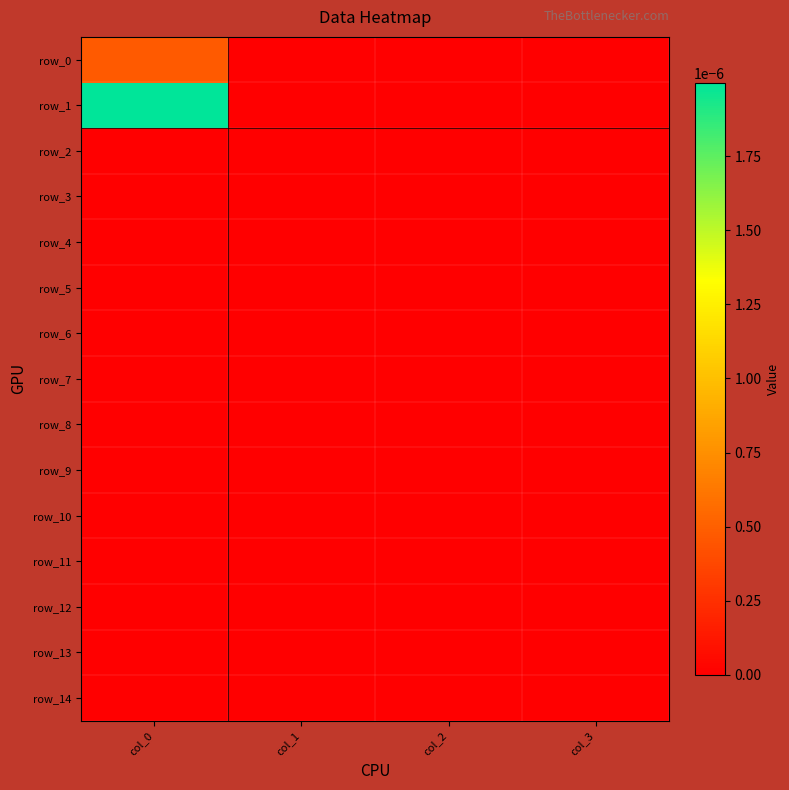

Is it true that row_2 equals 0.0 at col_1?

True